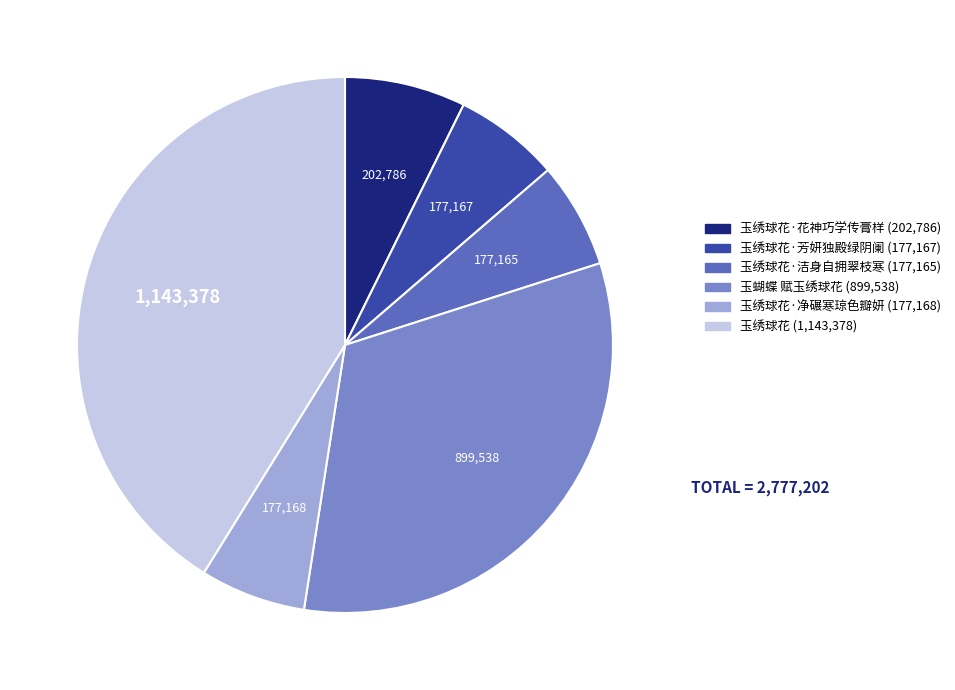

Is there any slice that represents more than half of the pie?

No